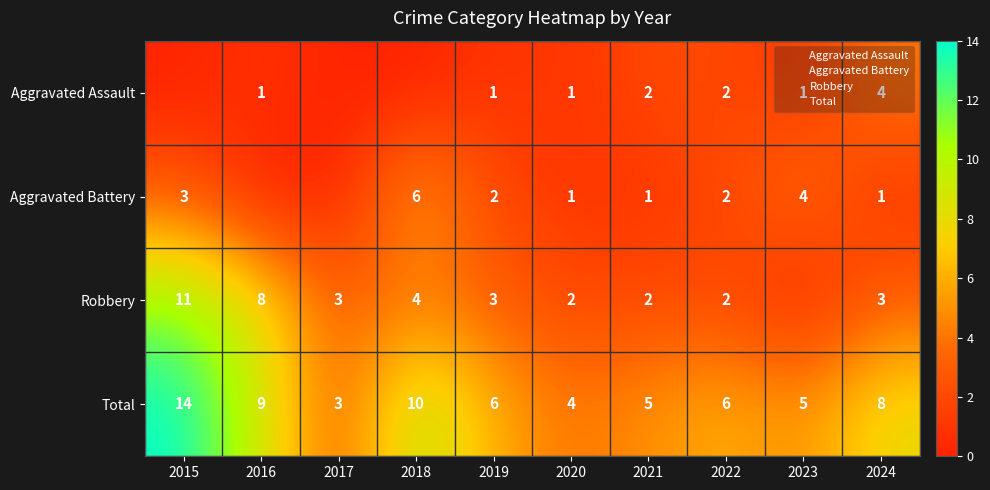

Between 2019 and 2021, which series saw the biggest shift?

Aggravated Assault